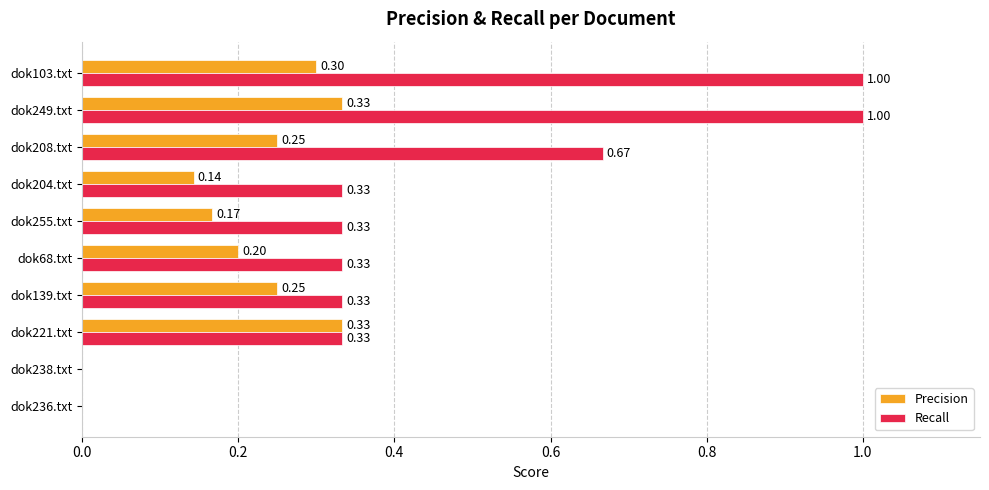

At which category is the sum across all series the highest?

dok249.txt